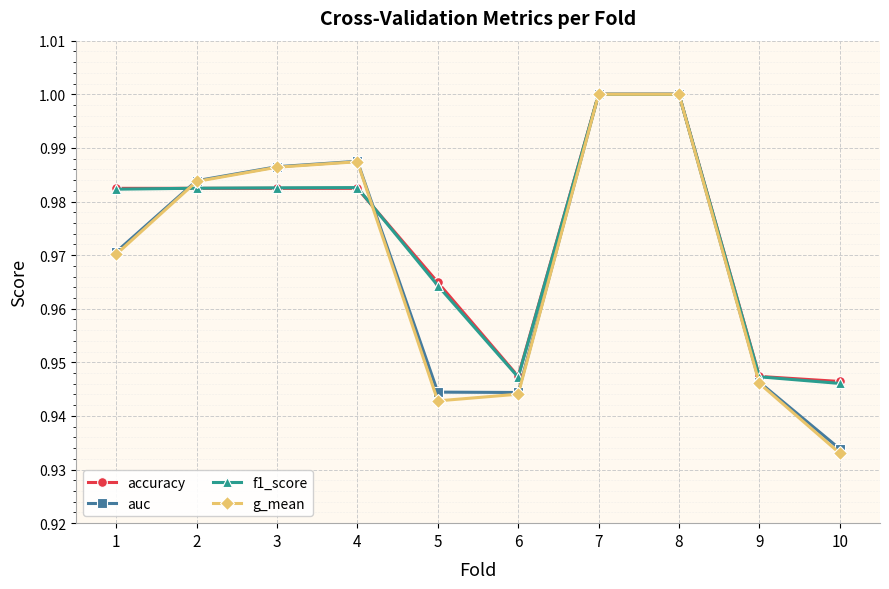

At which category does the chart reach its minimum across all series?

10